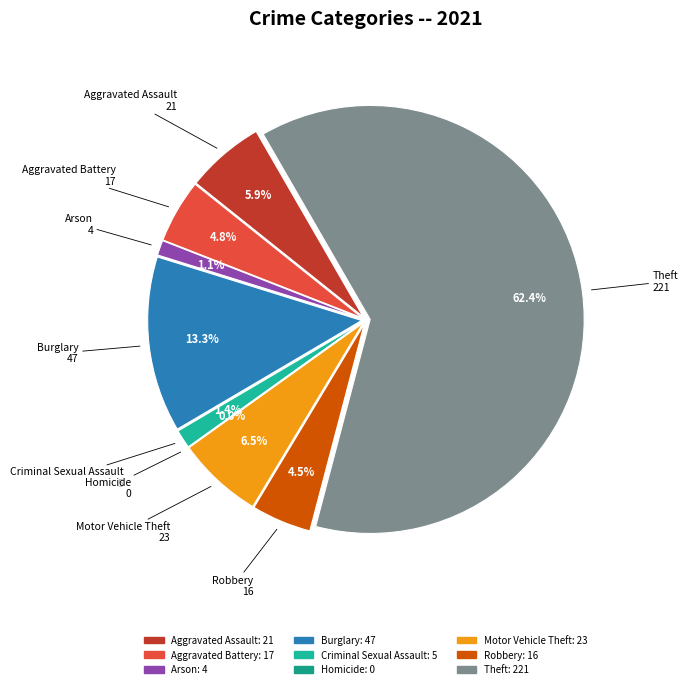

How many segments does this pie chart have?

9